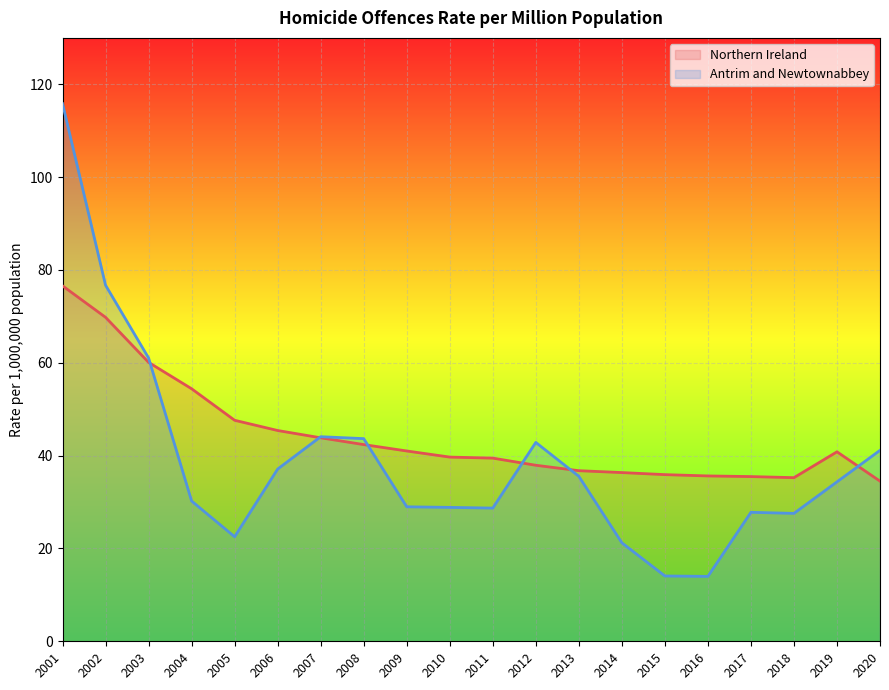

The value of Antrim and Newtownabbey at 2003 is 61.0. True or false?

True